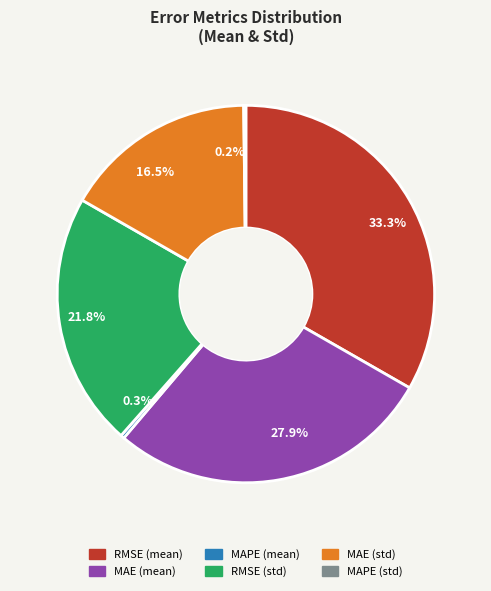

The RMSE (mean) slice represents 42% of the pie. True or false?

False